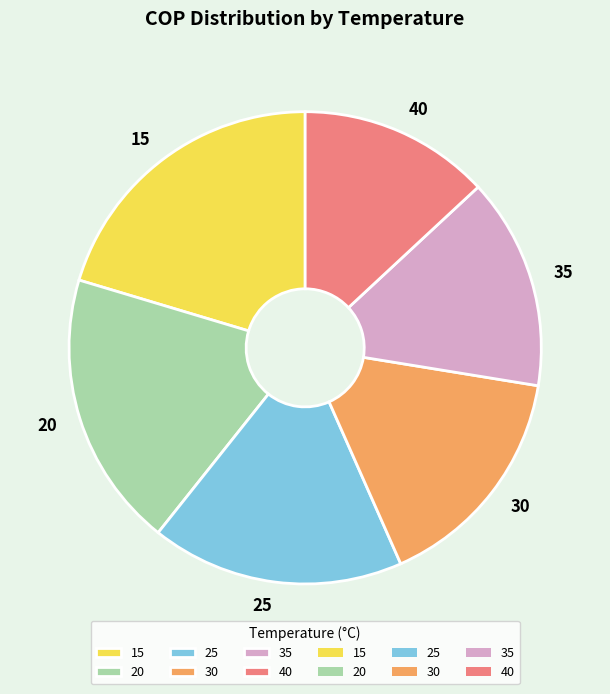

Rank the categories by value from lowest to highest.

40, 35, 30, 25, 20, 15